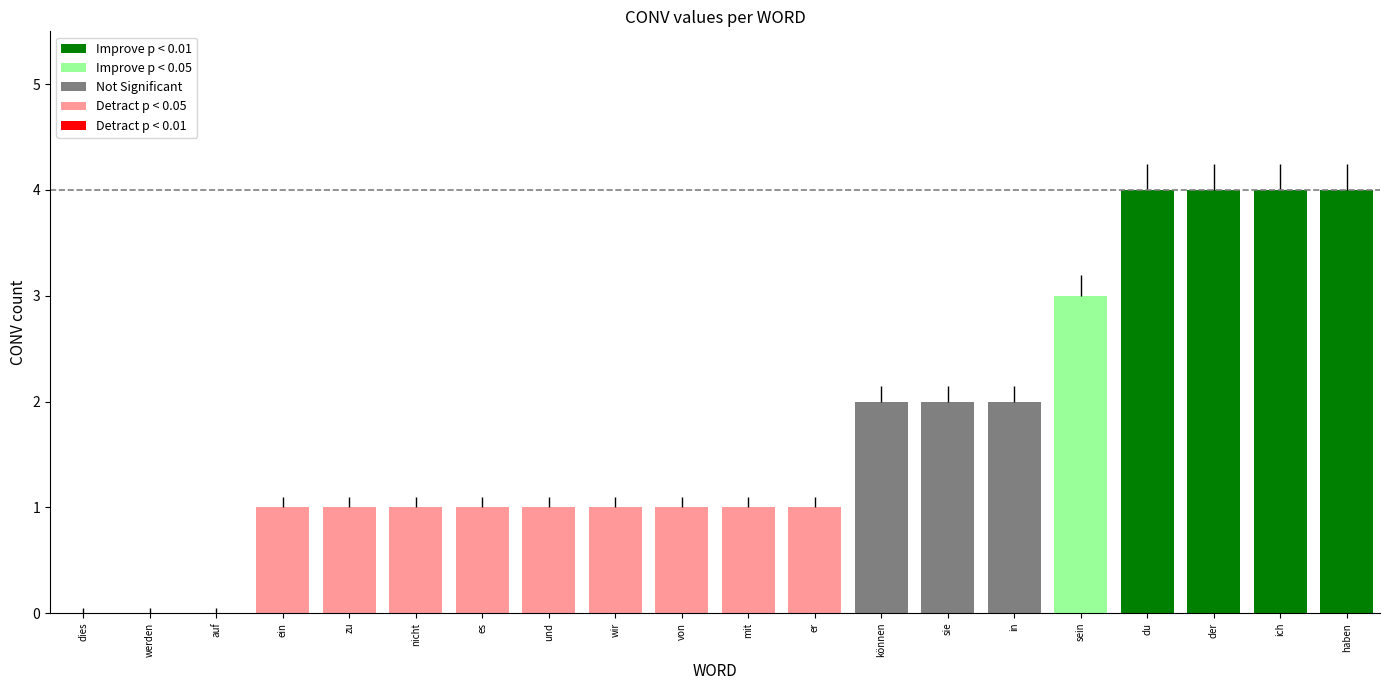

Between werden and sie, which is larger?

sie